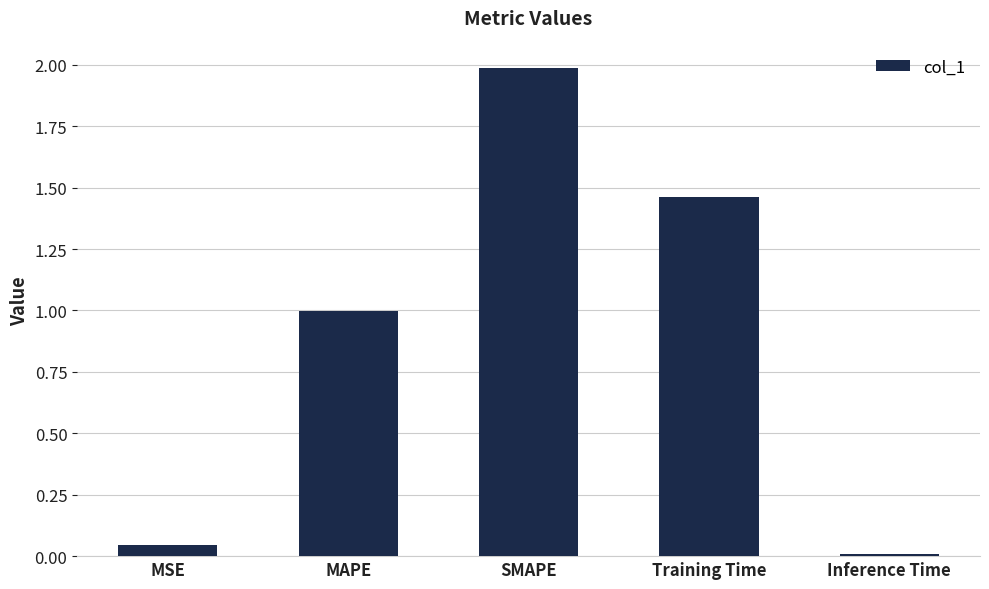

What position from the left is Training Time?

4